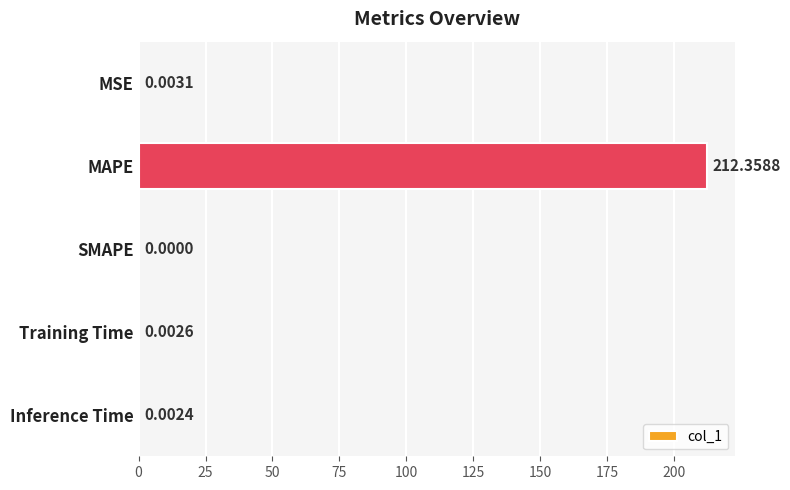

Which category has the highest value across all series?

MAPE